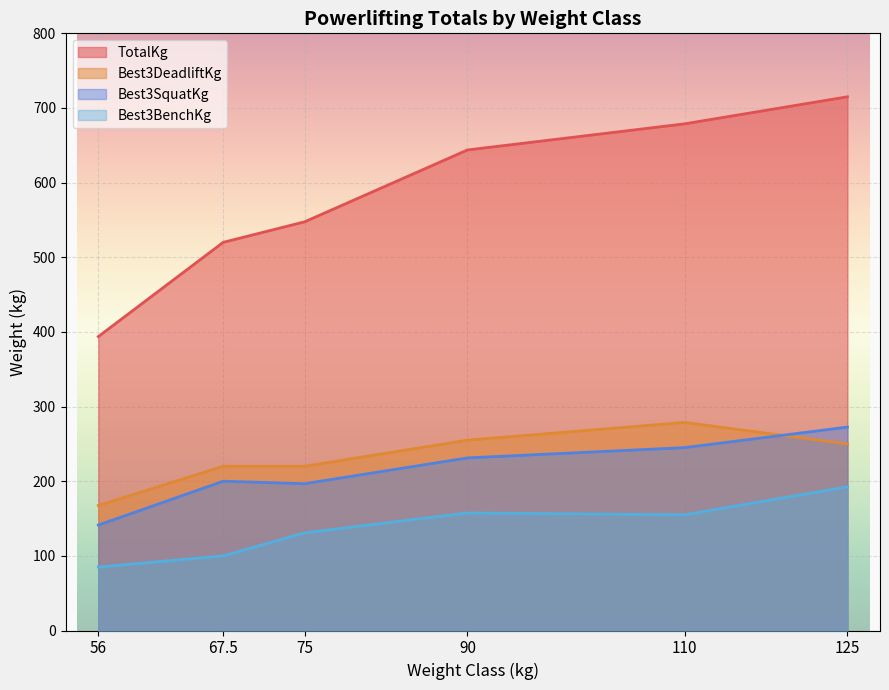

What value does the TotalKg series have at 56?

393.8